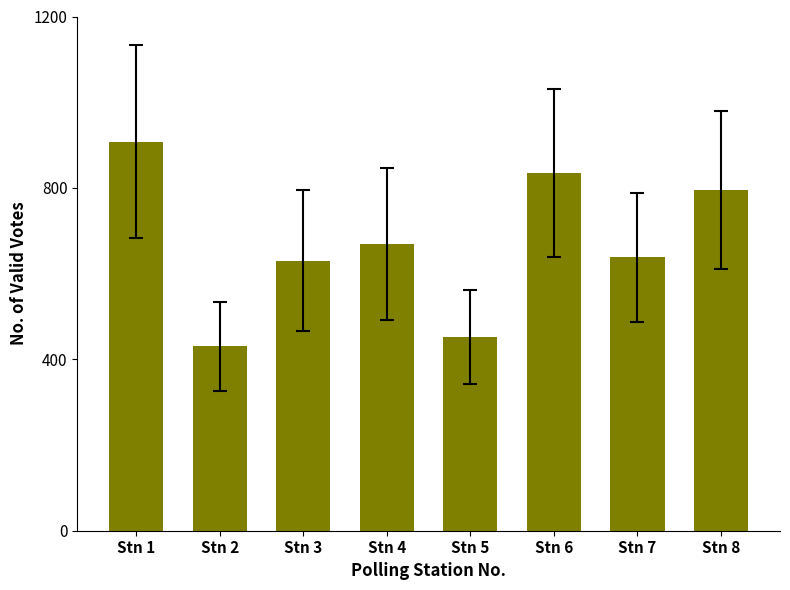

Where does the data first go above 668?

Stn 1